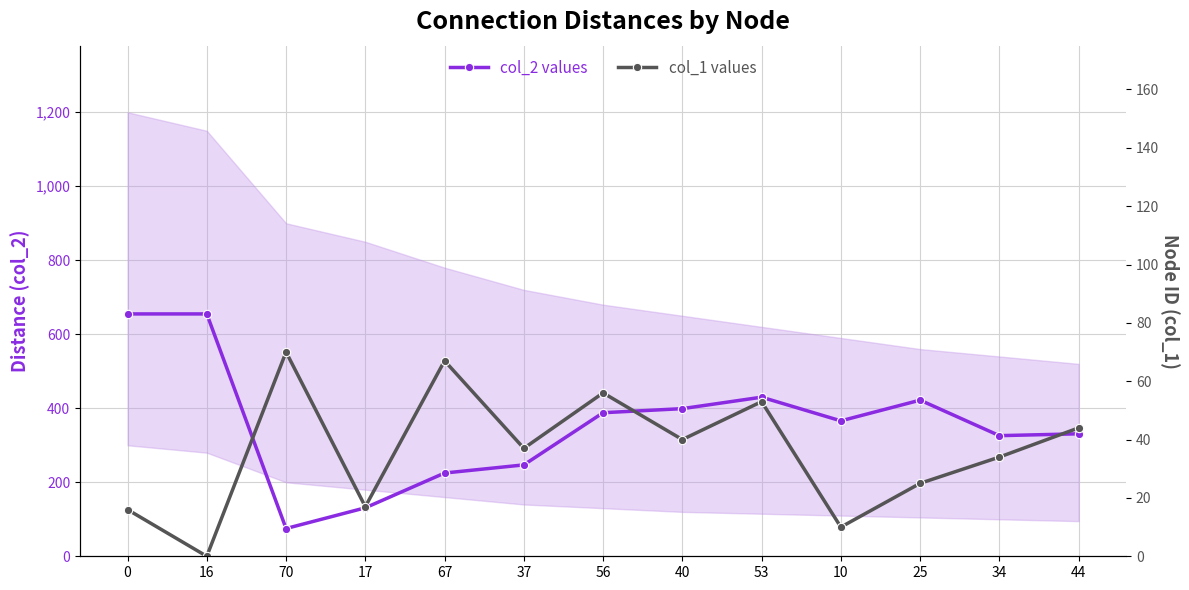

The col_1 values series shows 32 at 53. True or false?

False